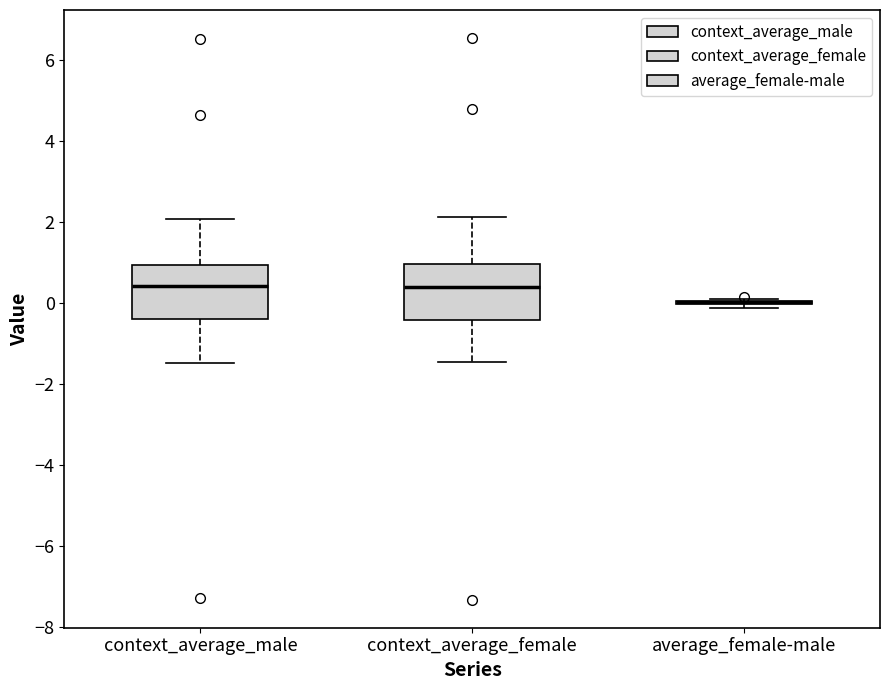

Reading left to right, transcribe this box plot: for each box, give where its median line is, the range the box spans, and where its two whiskers end, as read against the y-axis. The values are not printed on the chart, so give them approximately, as read against the axis.

context_average_male: median 0.4, box -0.4 to 1.0, whiskers -1.4 to 2.0
context_average_female: median 0.4, box -0.4 to 1.0, whiskers -1.4 to 2.2
average_female-male: box collapsed to a line at 0.0, whiskers -0.2 to 0.0